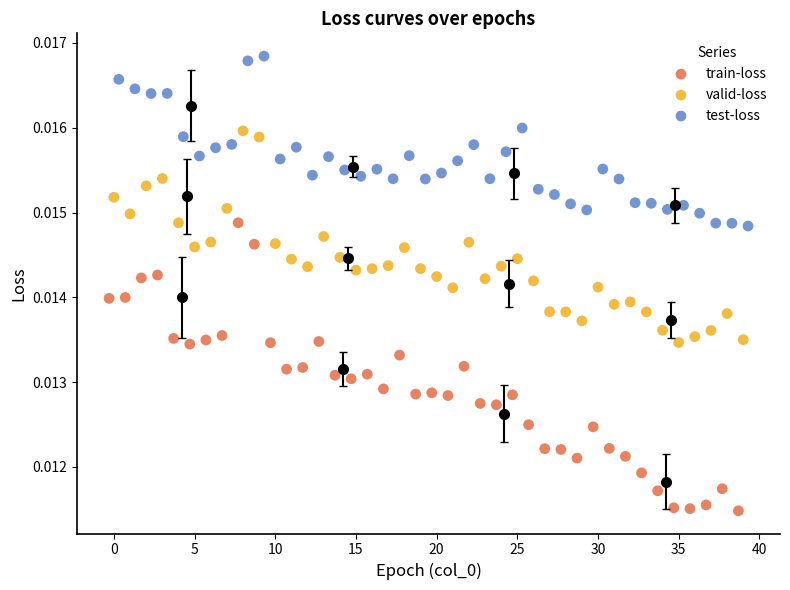

What are all the series names shown in the legend?

train-loss, valid-loss, test-loss